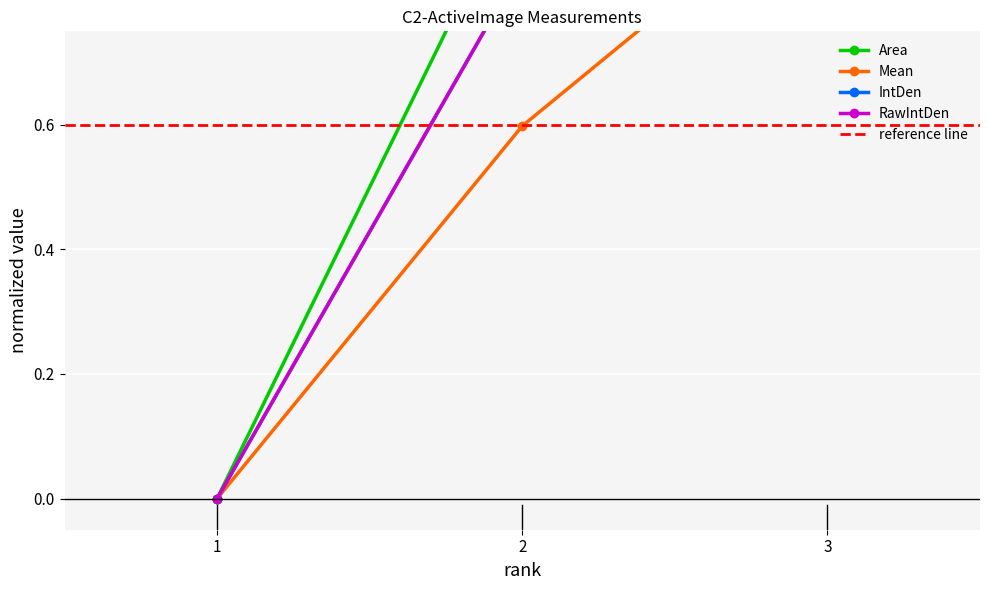

How many positive values does the RawIntDen series have?

2